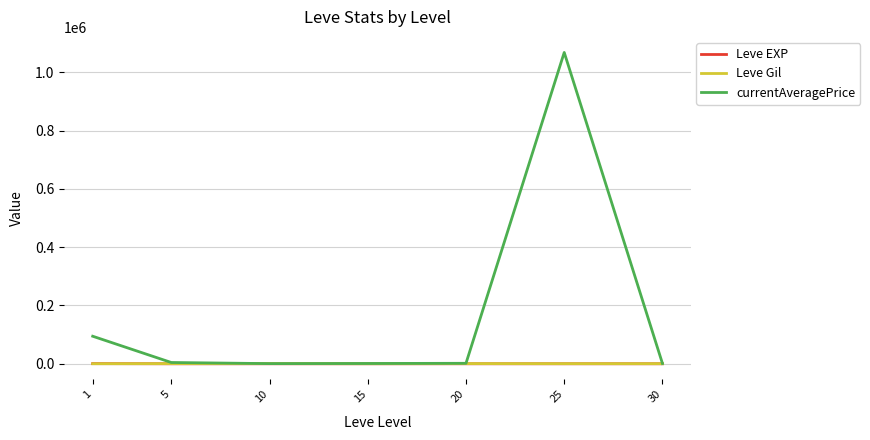

What is the greatest value displayed?

1067747.8